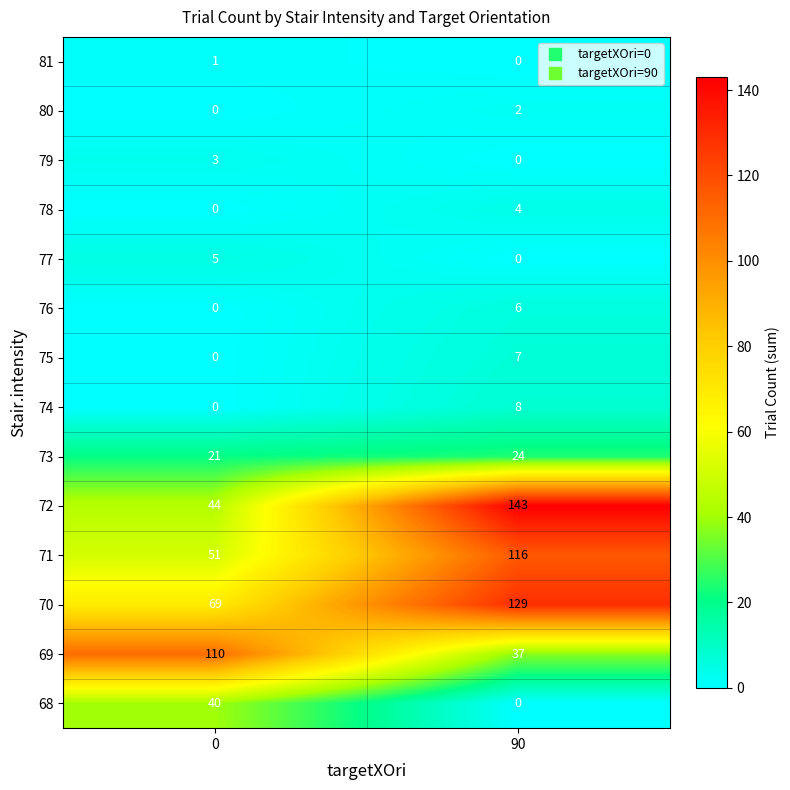

The value of 80 at 0 is -1. True or false?

False